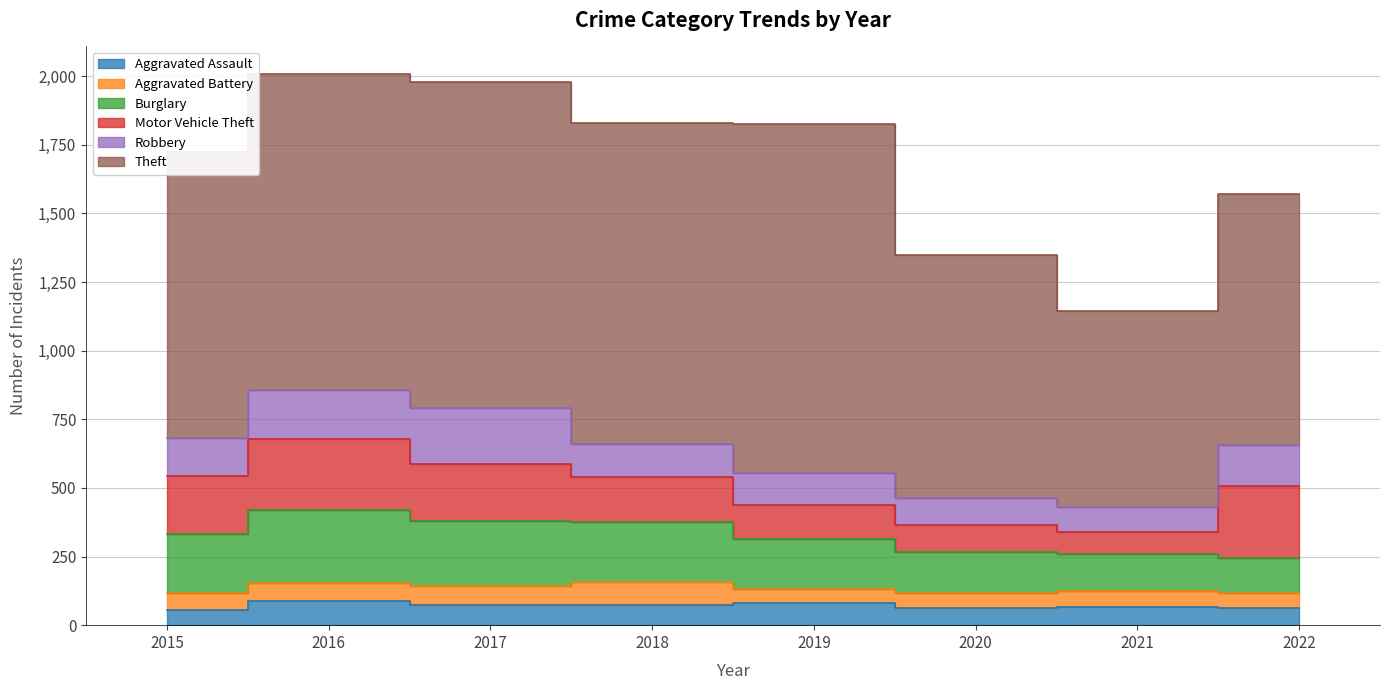

True or false: Motor Vehicle Theft and Theft intersect in this chart.

False